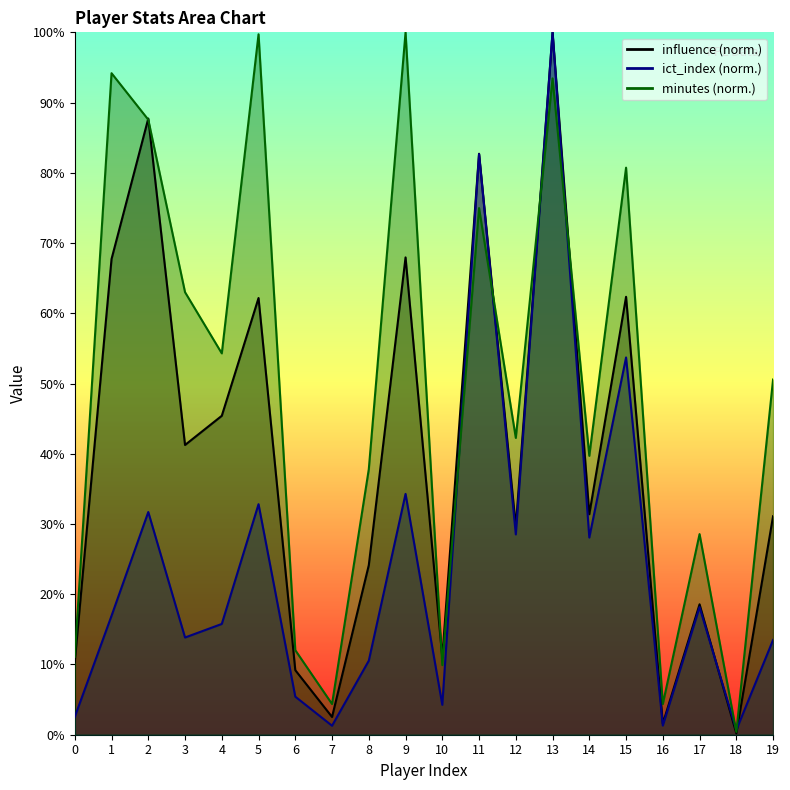

What is the value of the ict_index point at the 12th from the left?

82.7